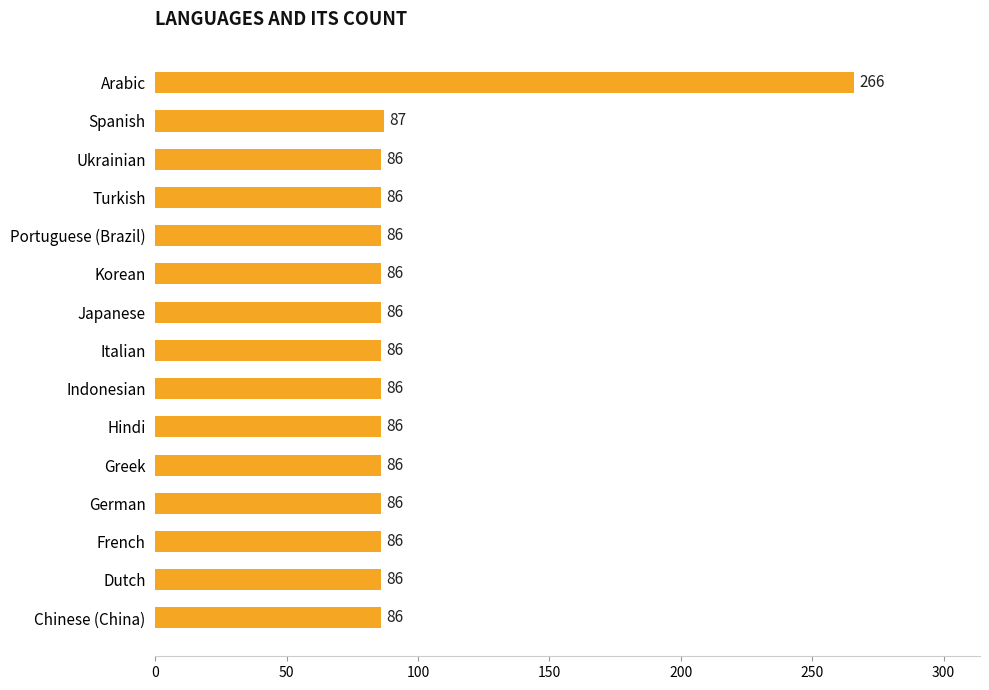

Reading top to bottom, extract all data points from this chart.

266	87	86	86	86	86	86	86	86	86	86	86	86	86	86